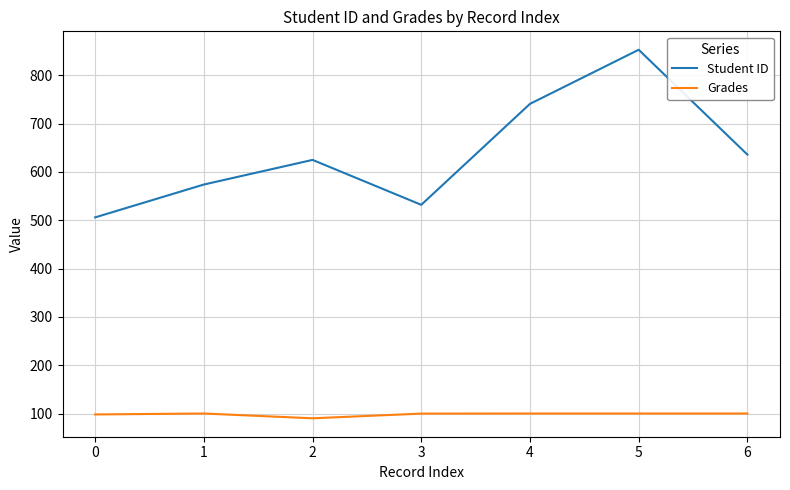

What is the sum of all Student ID values?

4467.0